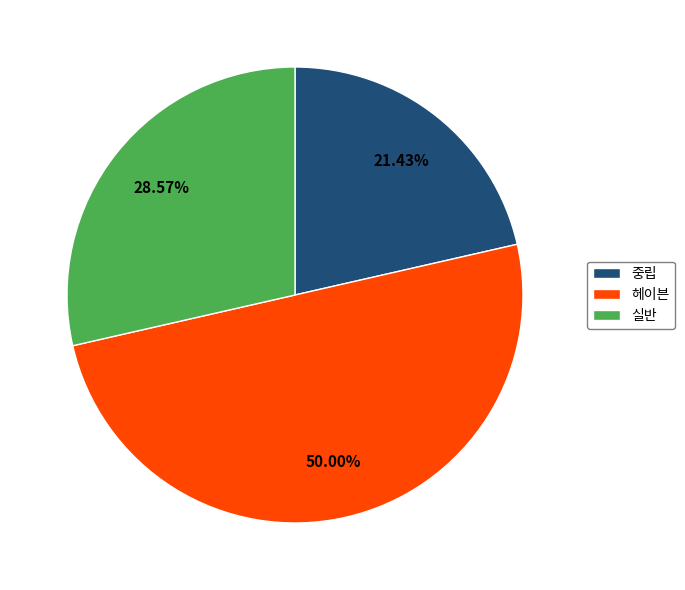

What is the ratio of the value at 헤이븐 to the value at 중립?

2.3